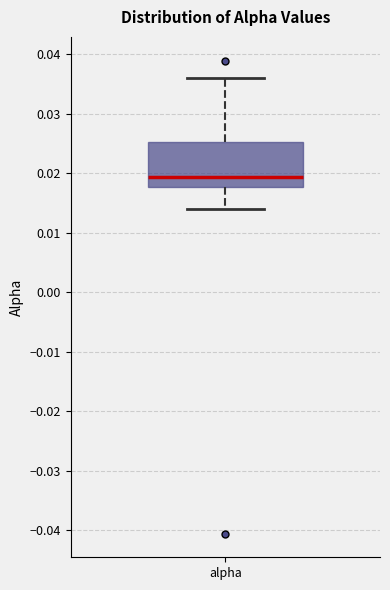

Transcribe this box plot: give where the median line is, the range the box spans, and where the two whiskers end, as read against the y-axis. The values are not printed on the chart, so give them approximately, as read against the axis.

median 0.019, box 0.018 to 0.025, whiskers 0.014 to 0.036